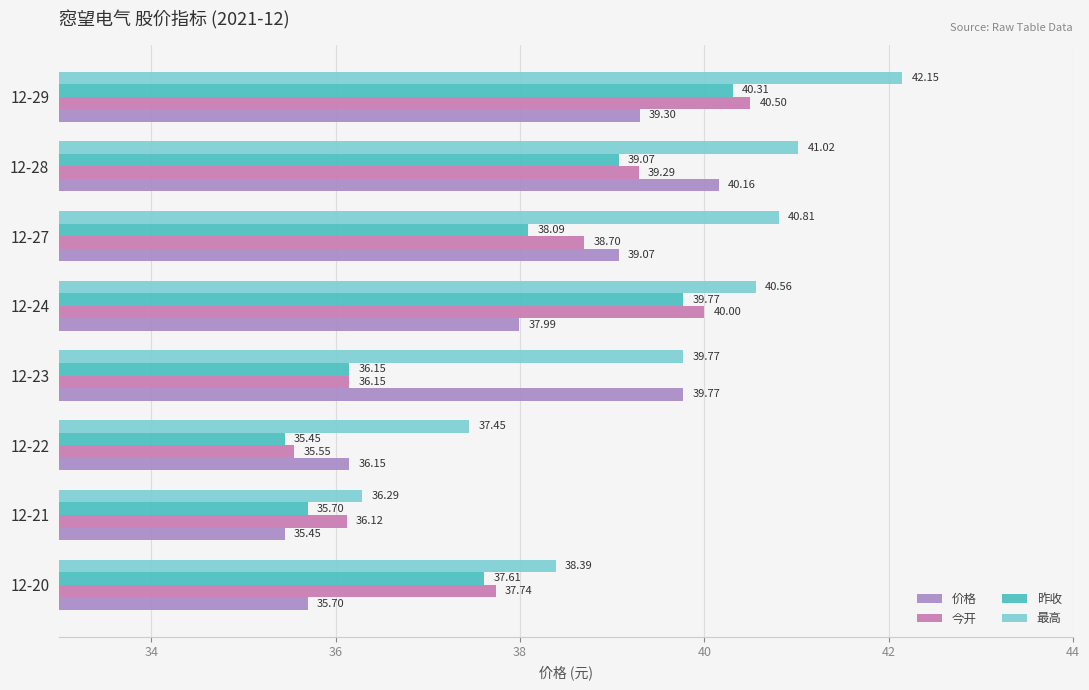

How many series are shown in this chart?

4